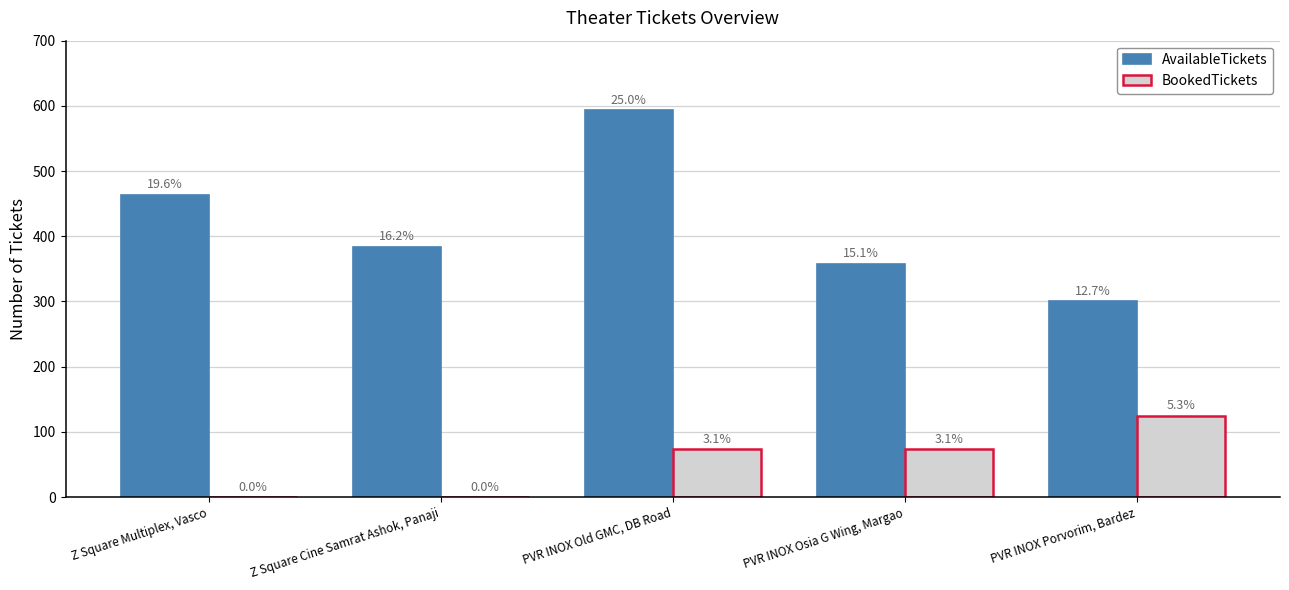

What are all the series names shown in the legend?

AvailableTickets, BookedTickets